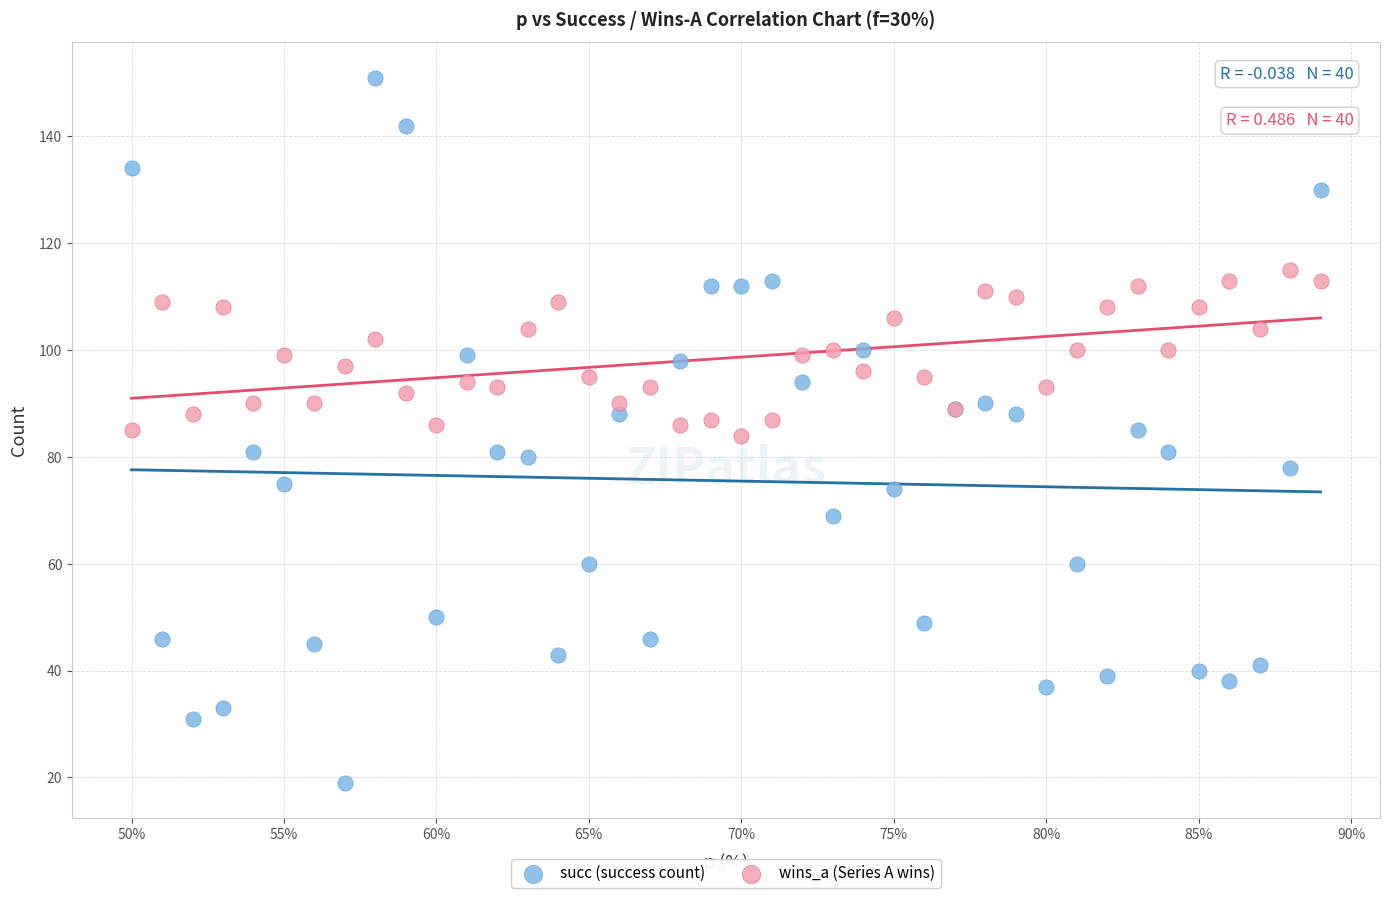

Which series reaches the maximum Y coordinate?

succ (success count)